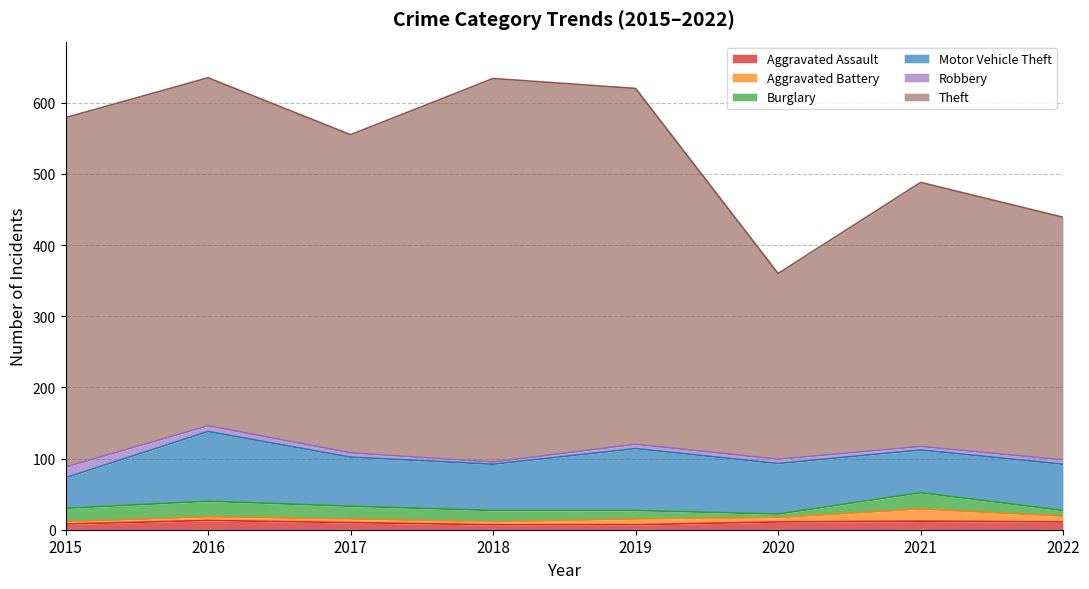

Between which two adjacent categories do Aggravated Battery and Robbery first intersect?

2017 and 2018